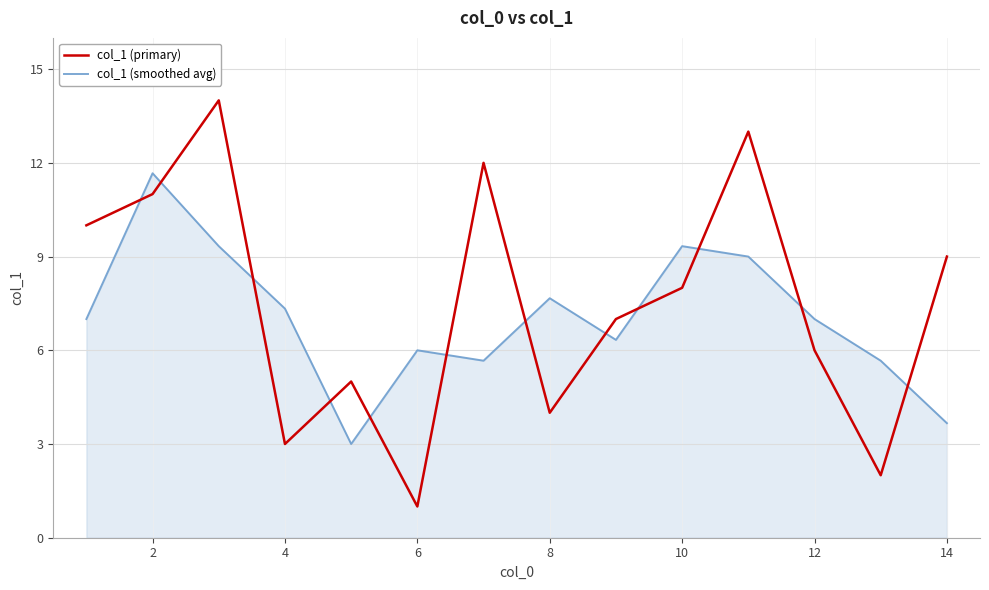

Rank the series by their maximum value, from highest to lowest.

col_1 (primary), col_1 (smoothed avg)